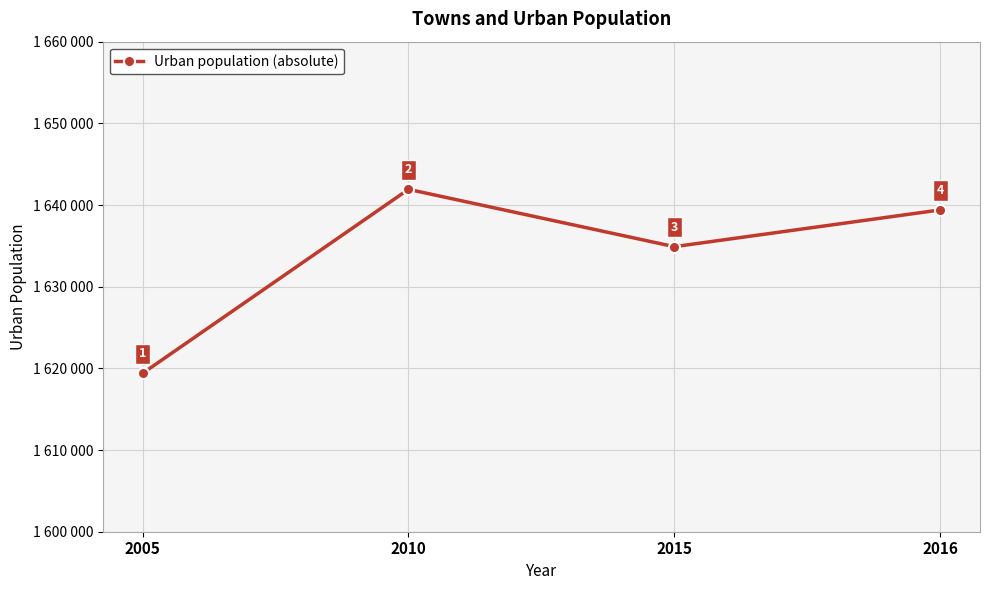

What is the value of the 2nd point from the left?

1641920